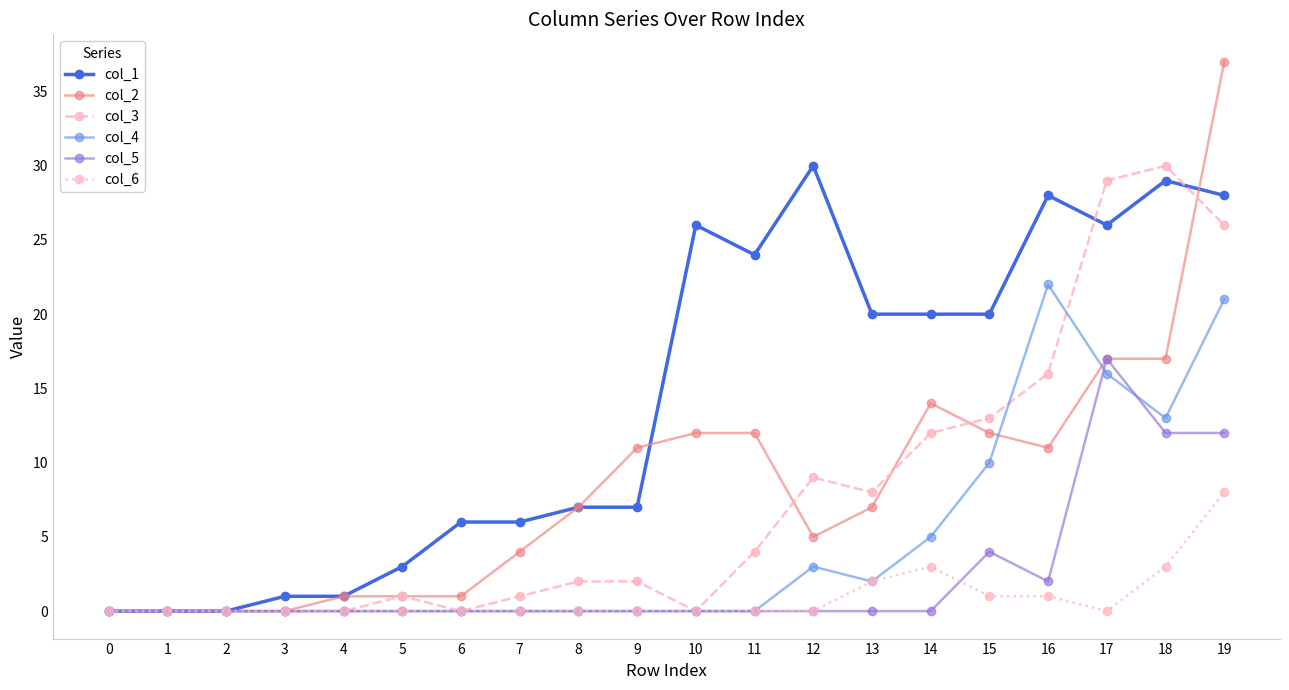

Count the number of categories in the chart.

20